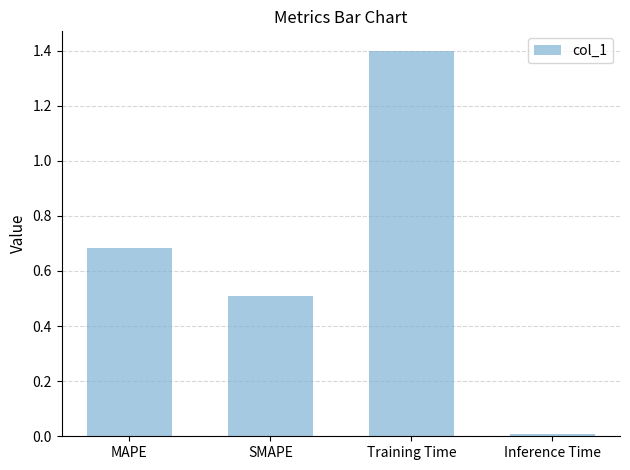

What is the difference between the maximum and second lowest values?

0.9